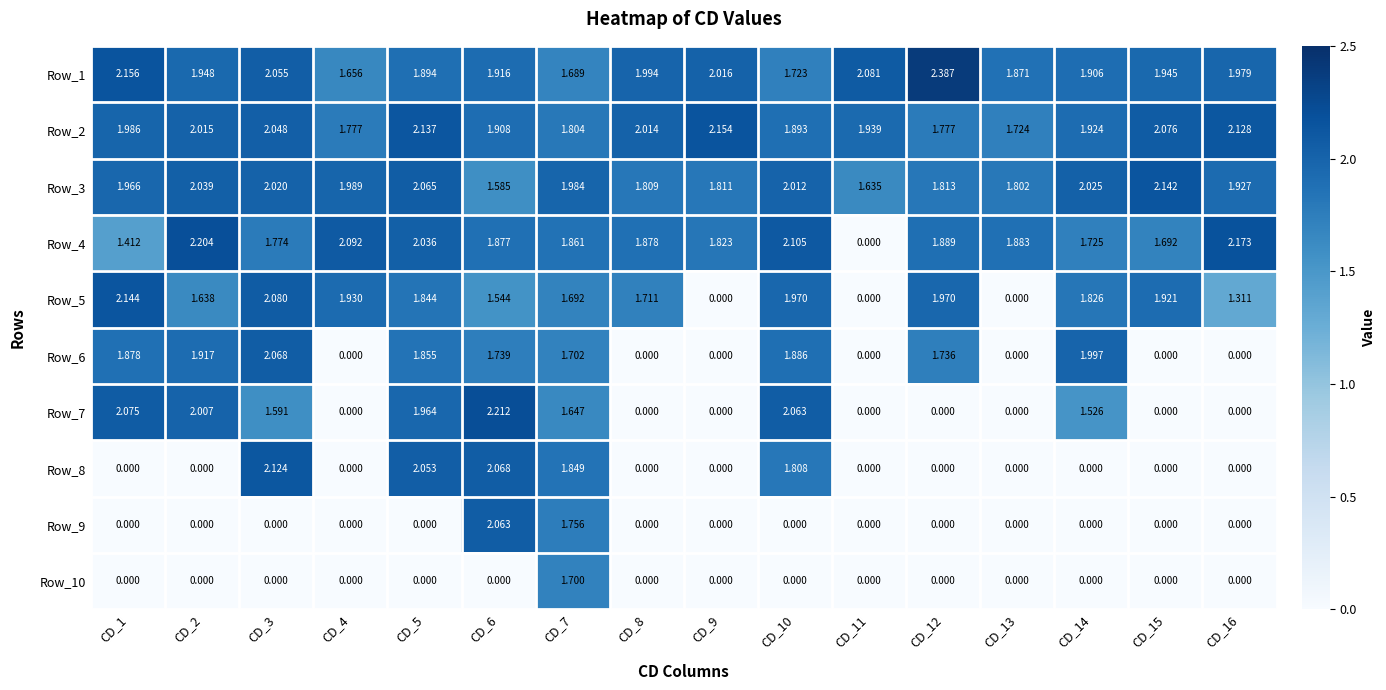

Is the value of Row_2 at CD_13 greater than the value of Row_7 at CD_9?

Yes